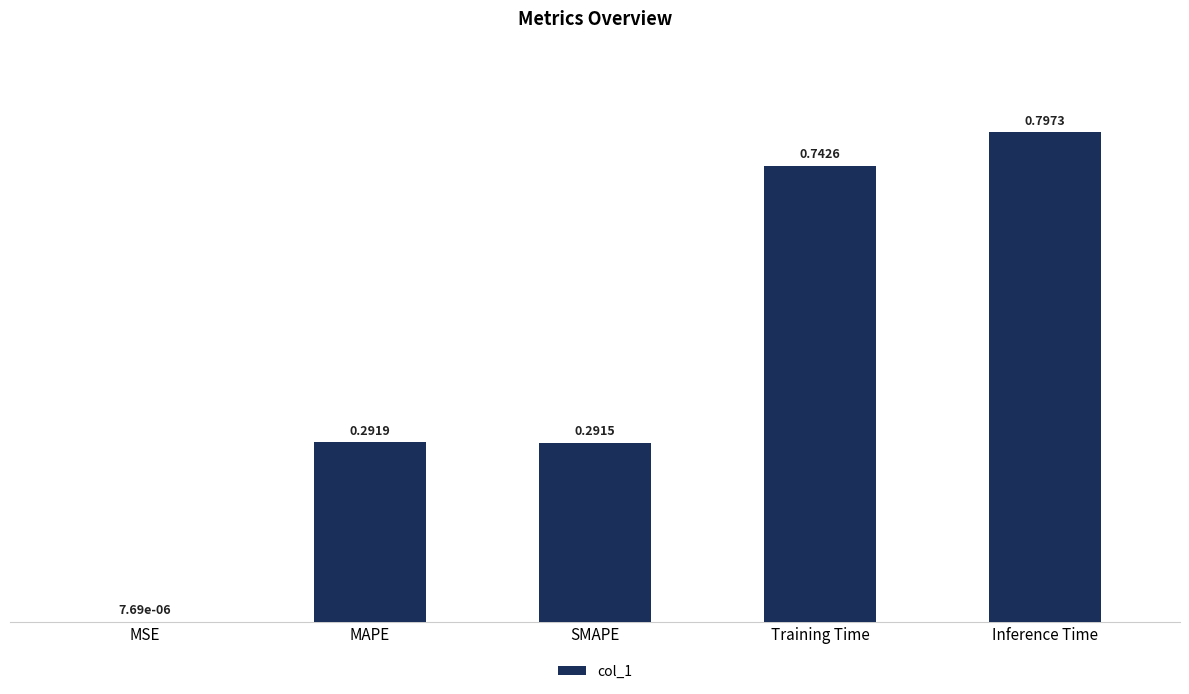

At which category does the chart reach its peak across all series?

Inference Time